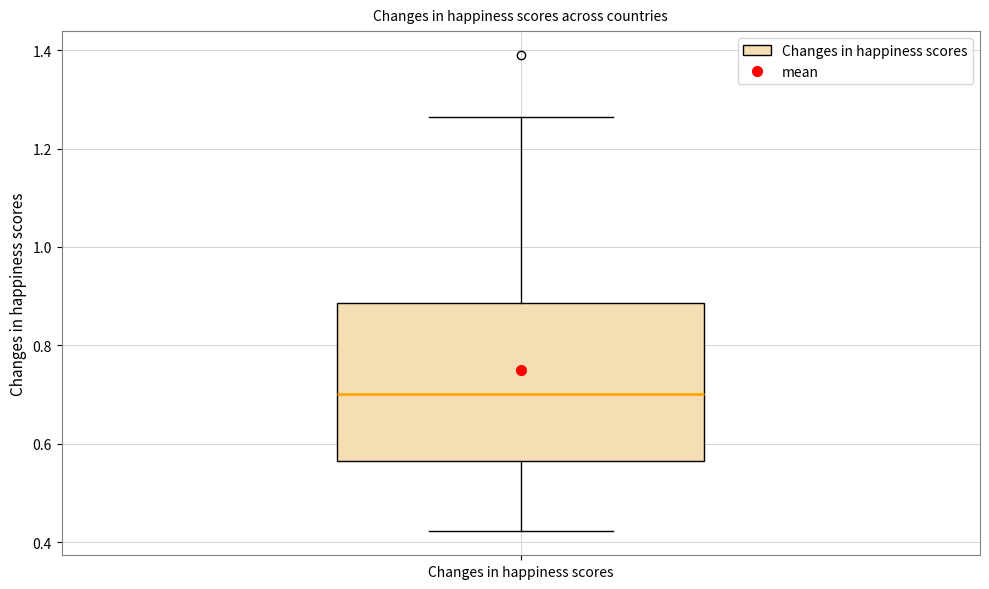

Transcribe this box plot: give where the median line is, the range the box spans, and where the two whiskers end, as read against the y-axis. The values are not printed on the chart, so give them approximately, as read against the axis.

median 0.70, box 0.56 to 0.88, whiskers 0.42 to 1.26